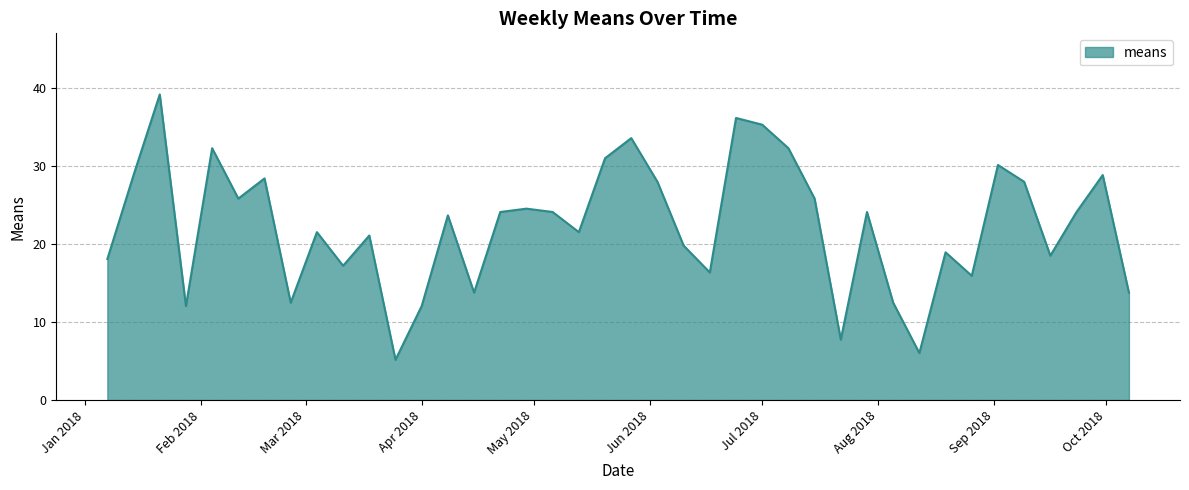

What is the minimum value shown in the chart?

5.2